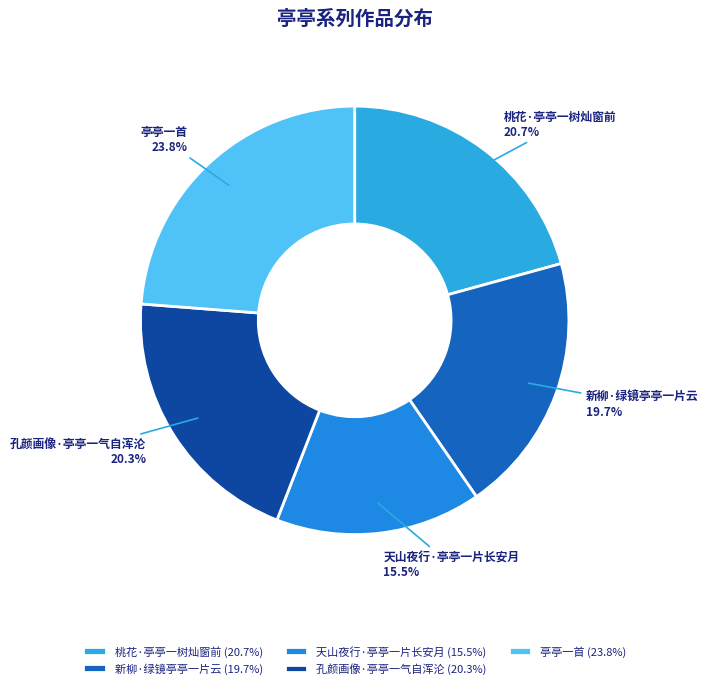

Approximately how many times larger is the value at 桃花·亭亭一树灿窗前 compared to 孔颜画像·亭亭一气自浑沦?

1.0